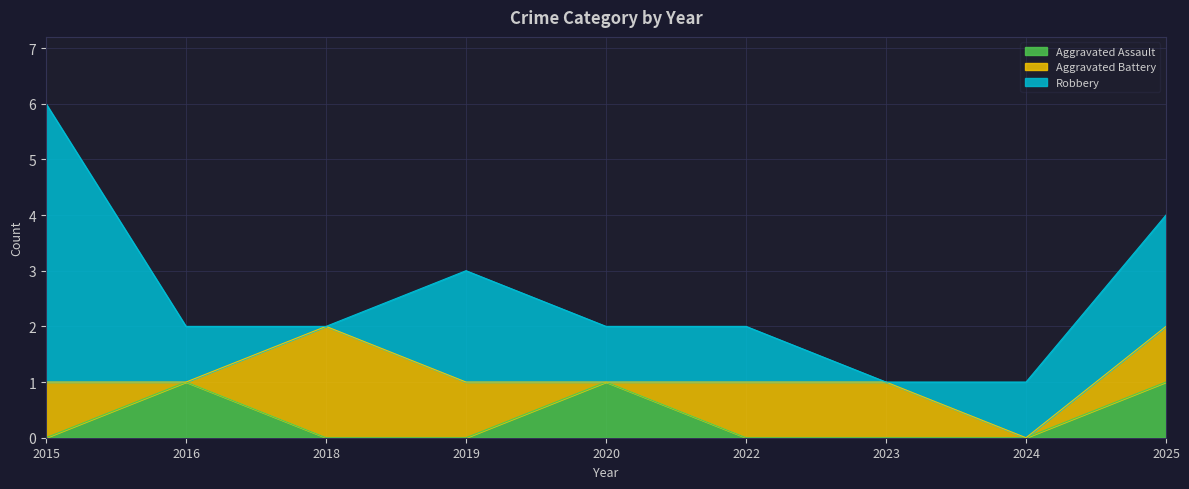

The Robbery series shows 1 at 2020. True or false?

True